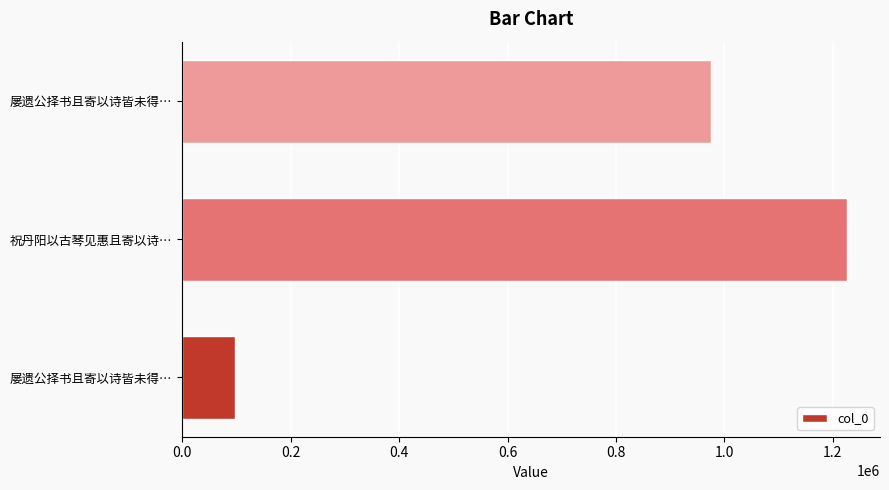

Count the number of categories in the chart.

3